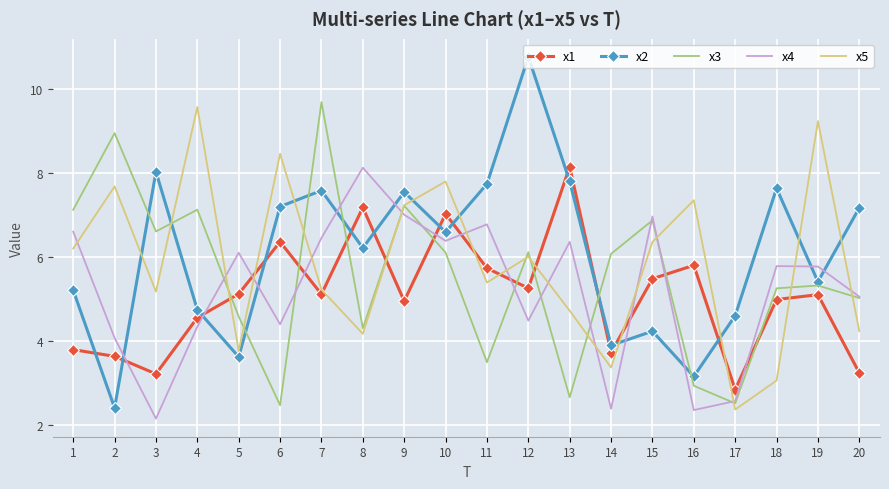

True or false: x1 has a value of 5.1 at 19.

True